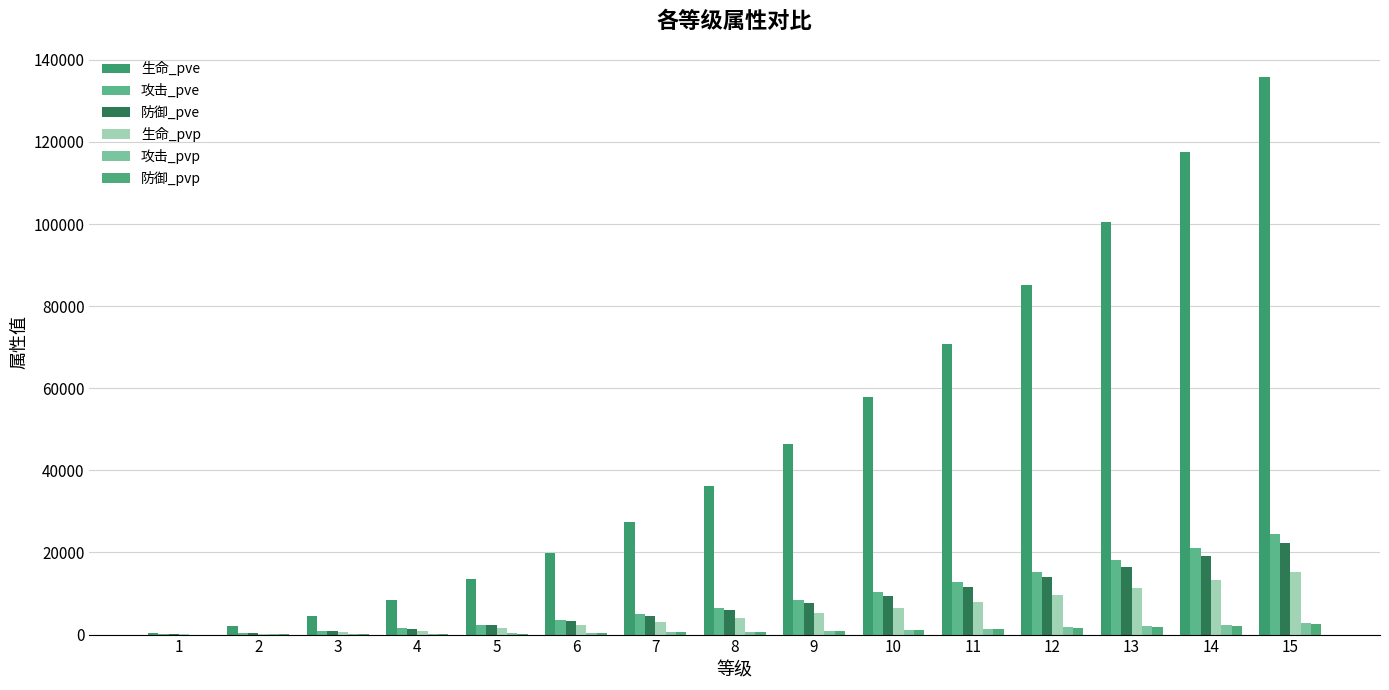

How many groups of bars are there?

15